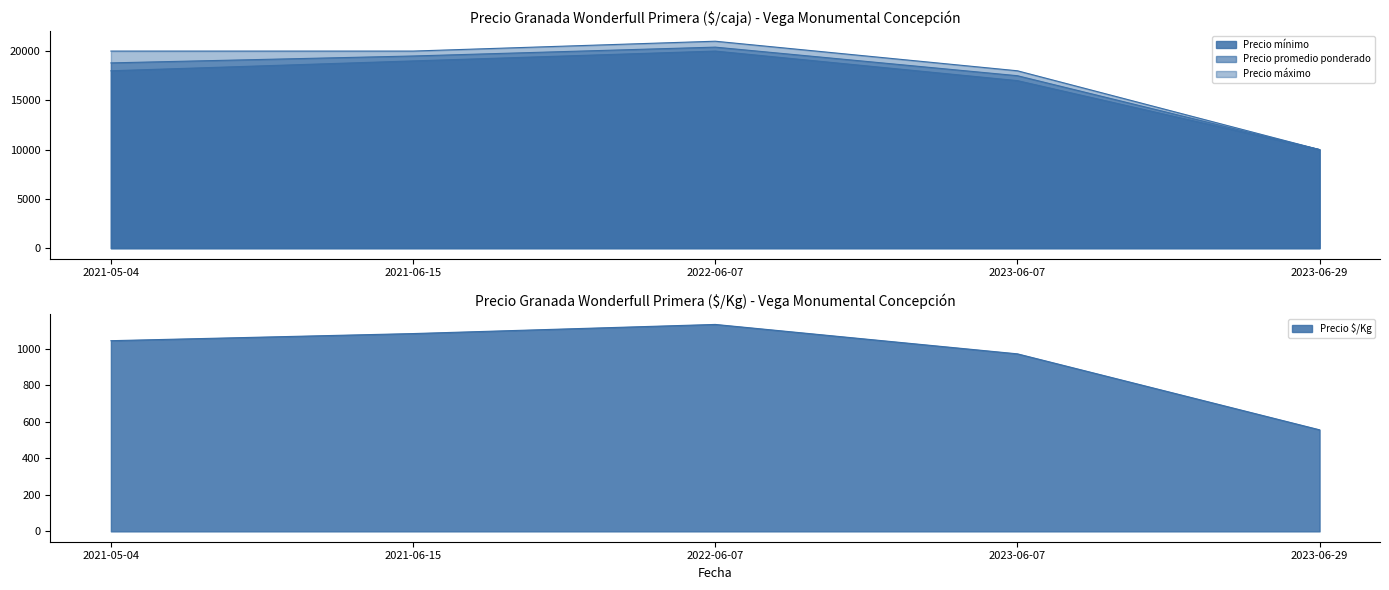

What is the difference between the maximum and second lowest values in the Precio mínimo series?

3000